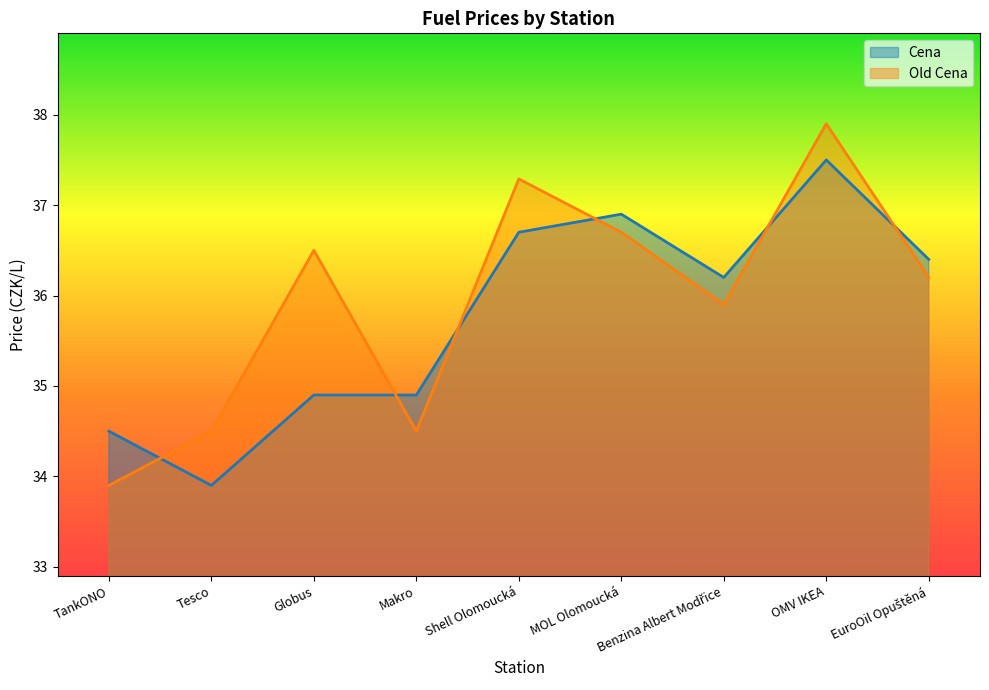

Reading left to right, transcribe all the data shown in this chart.

Cena: 34.5	33.9	34.9	34.9	36.7	36.9	36.2	37.5	36.4
Old Cena: 33.9	34.5	36.5	34.5	37.3	36.7	35.9	37.9	36.2